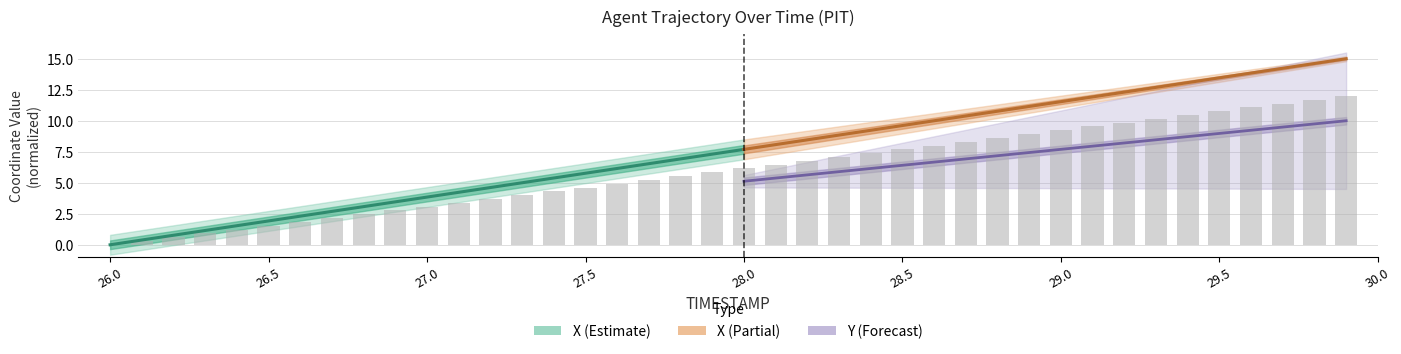

At which category does the chart reach its minimum across all series?

26.0